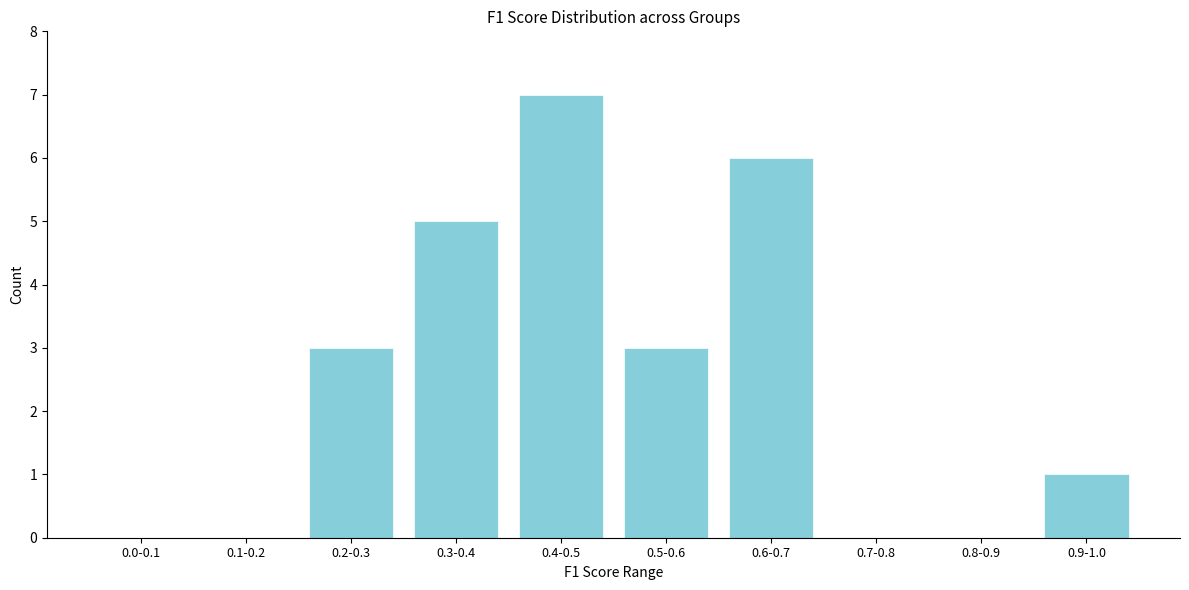

Reading left to right, what are all the values shown in this chart?

0.0-0.1=0	0.1-0.2=0	0.2-0.3=3	0.3-0.4=5	0.4-0.5=7	0.5-0.6=3	0.6-0.7=6	0.7-0.8=0	0.8-0.9=0	0.9-1.0=1